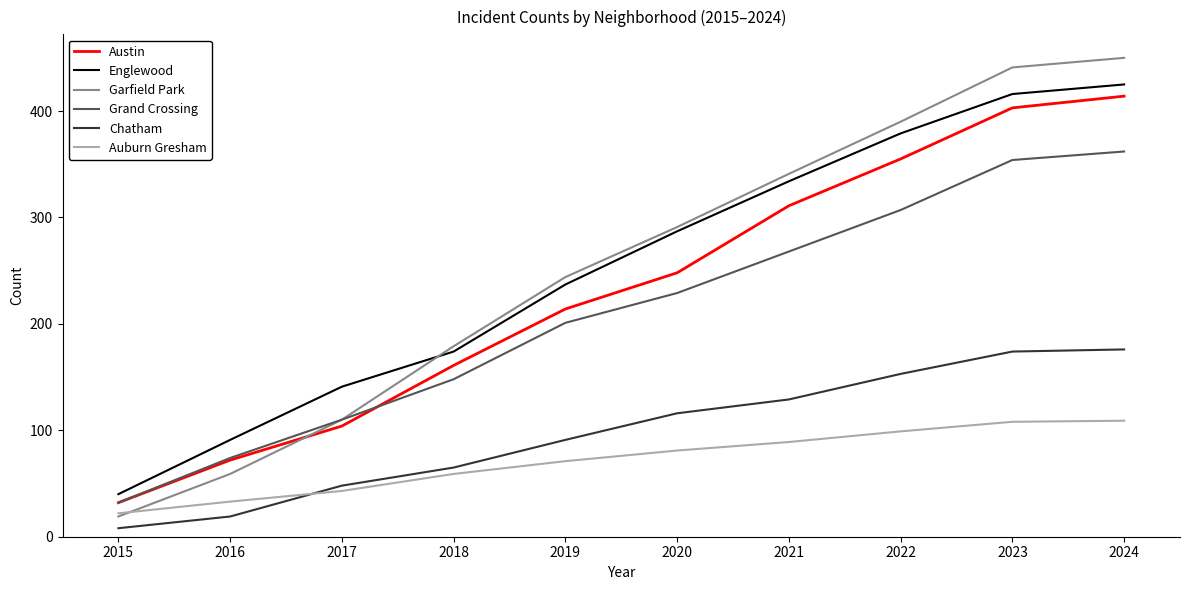

At which category is the sum across all series the highest?

2024